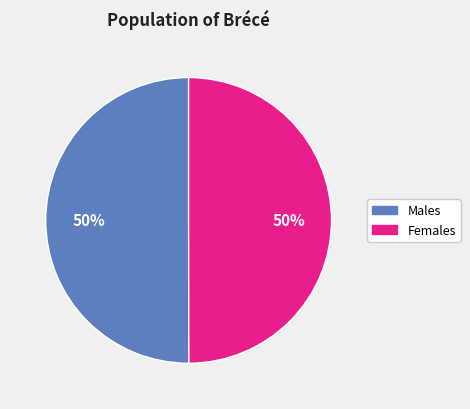

How many segments does this pie chart have?

2